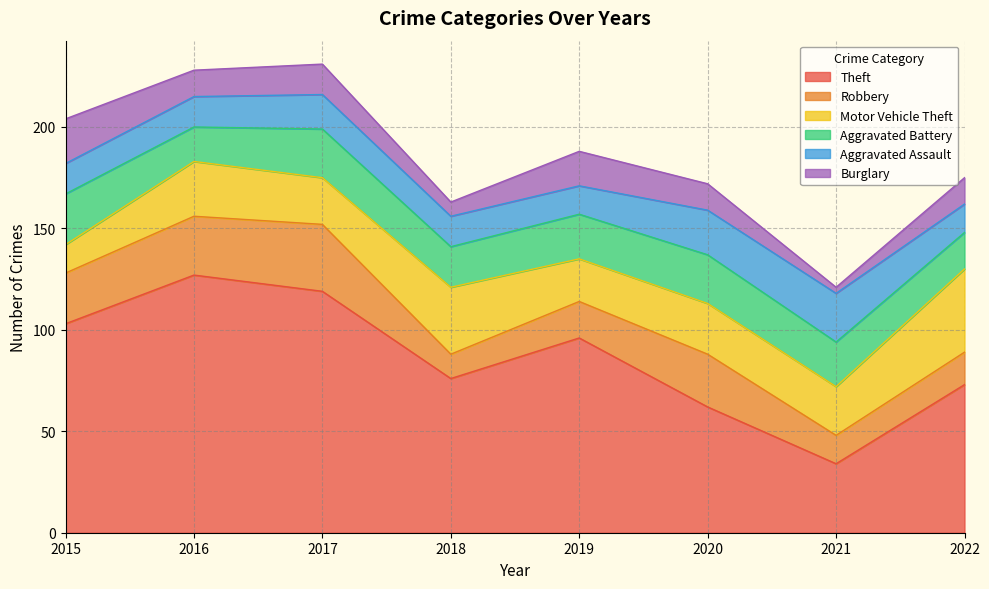

Does the chart display data point markers on the line(s)?

No